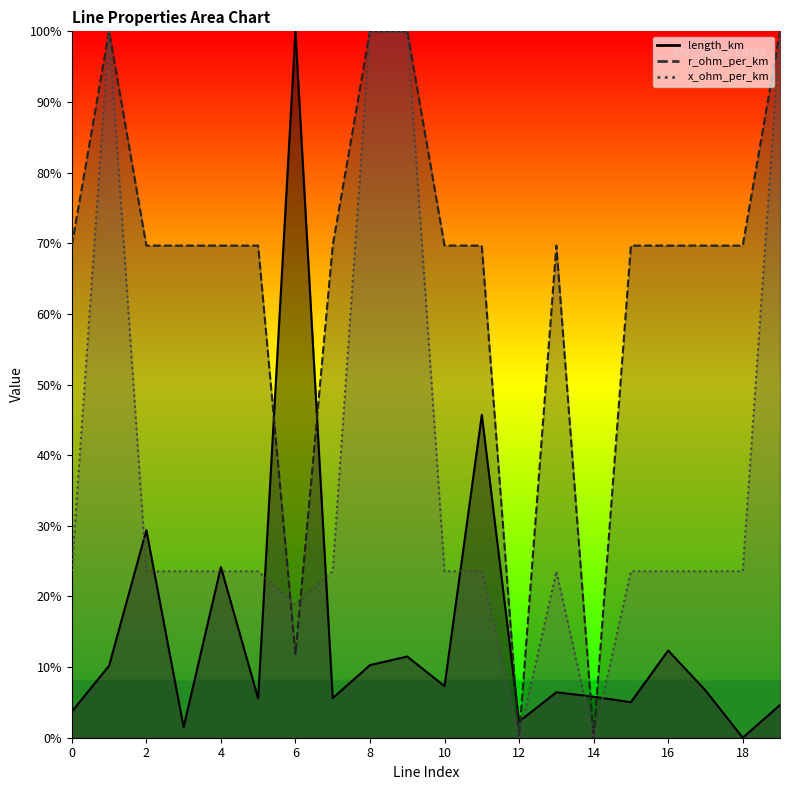

What is the difference between the maximum and minimum values in the x_ohm_per_km series?

1.0